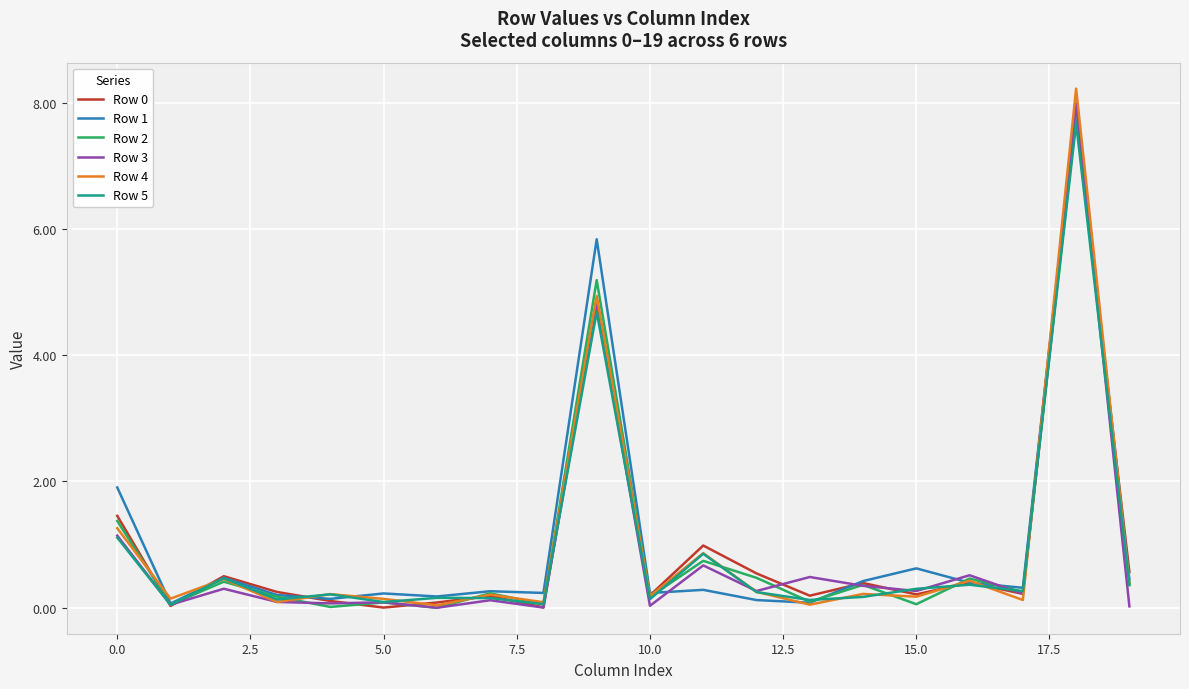

What is the maximum value shown in the chart?

8.2